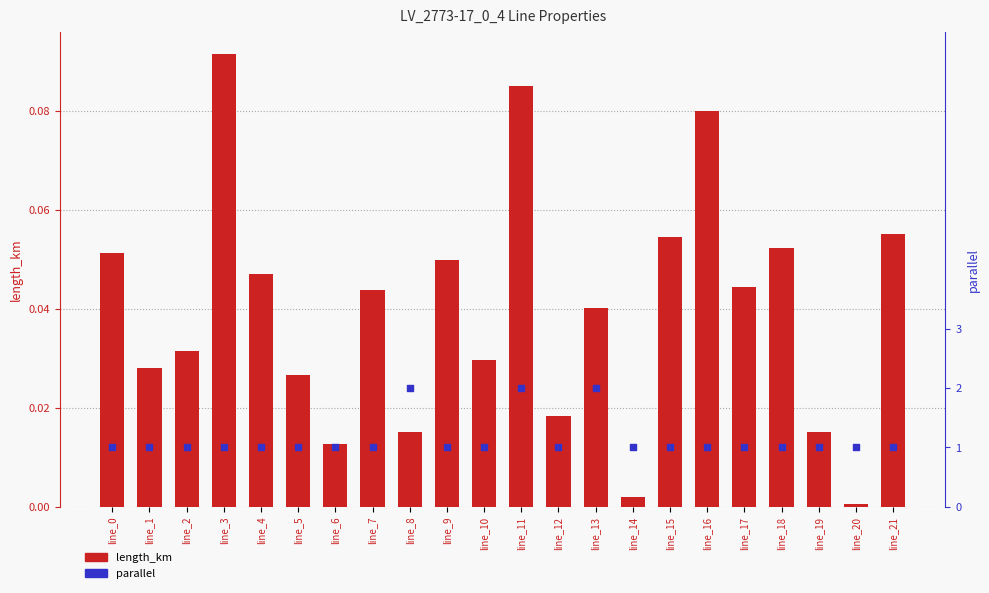

At which category is the sum across all series the highest?

line_11